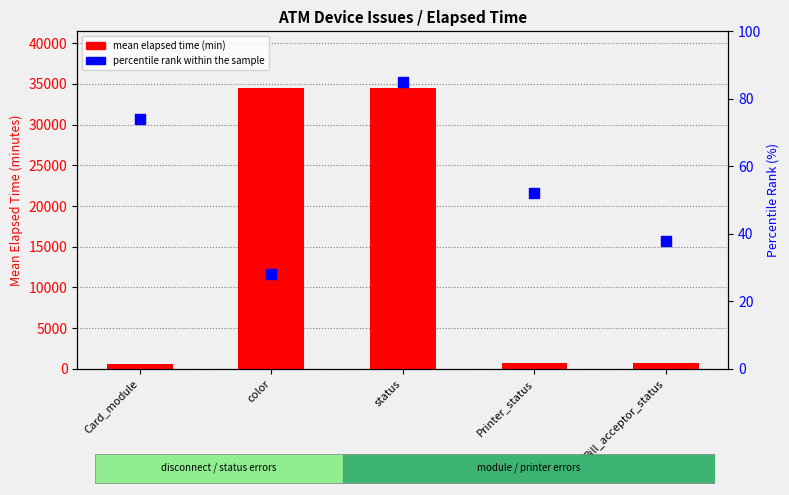

What are all the series names shown in the legend?

mean elapsed time (min), percentile rank within the sample